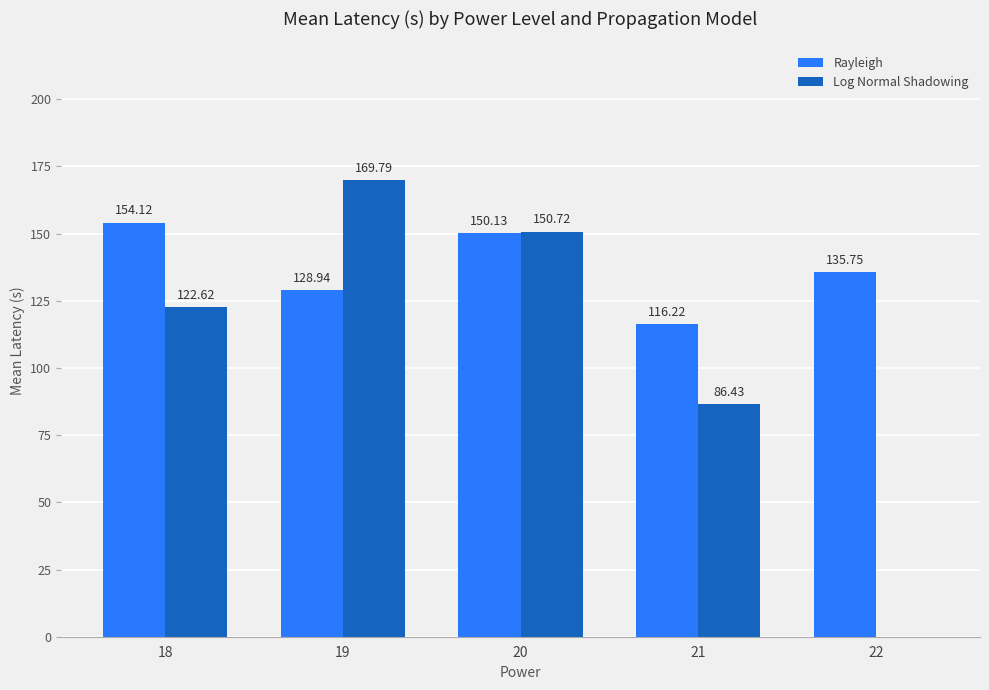

The value of Rayleigh at 19 is 128.9. True or false?

True